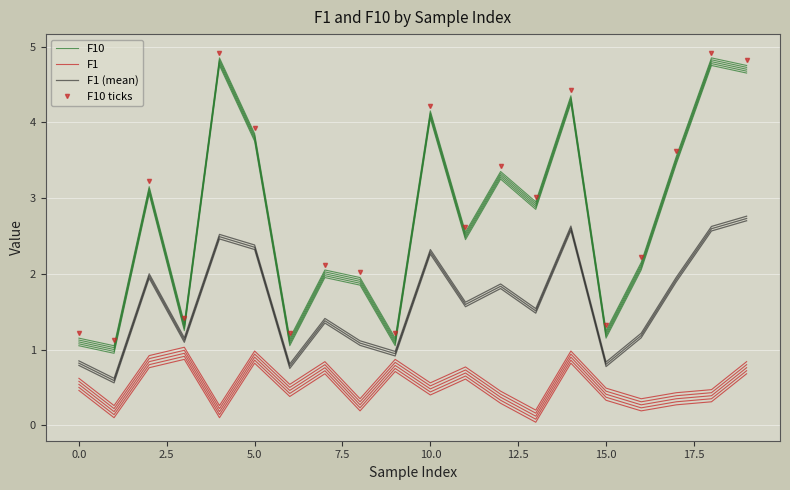

How many values in the F1 (mean) series exceed 1?

15